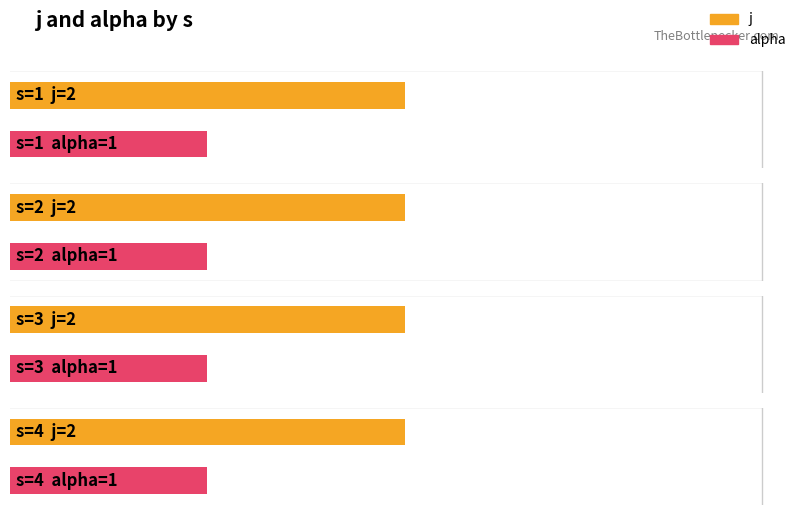

The alpha series shows 1 at 1. True or false?

False